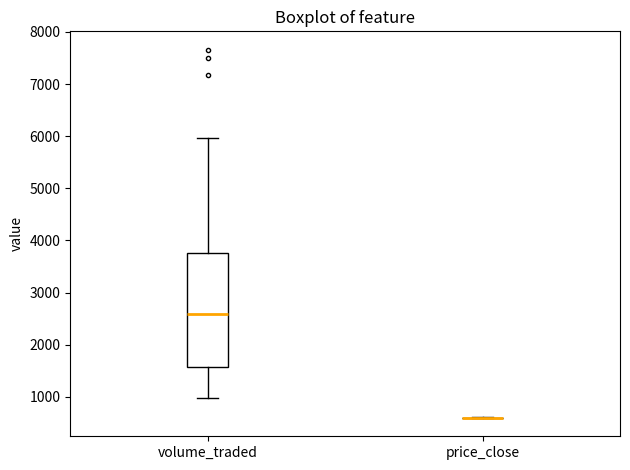

Which box is the tallest, from its lower edge to its upper edge?

volume_traded